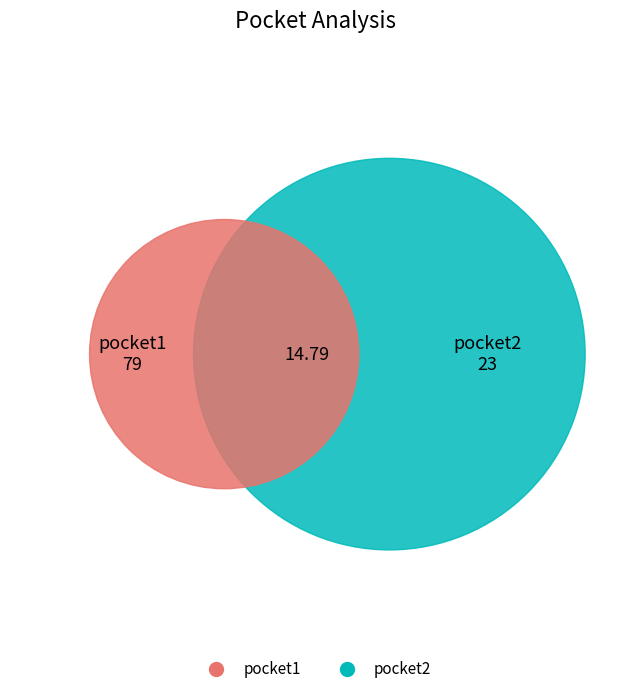

How many segments does this pie chart have?

2